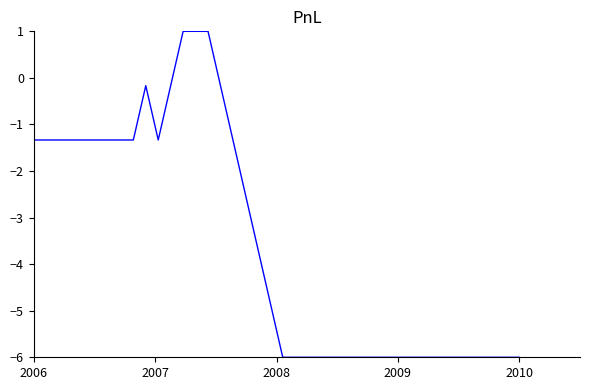

What is the smallest value displayed?

-6.0